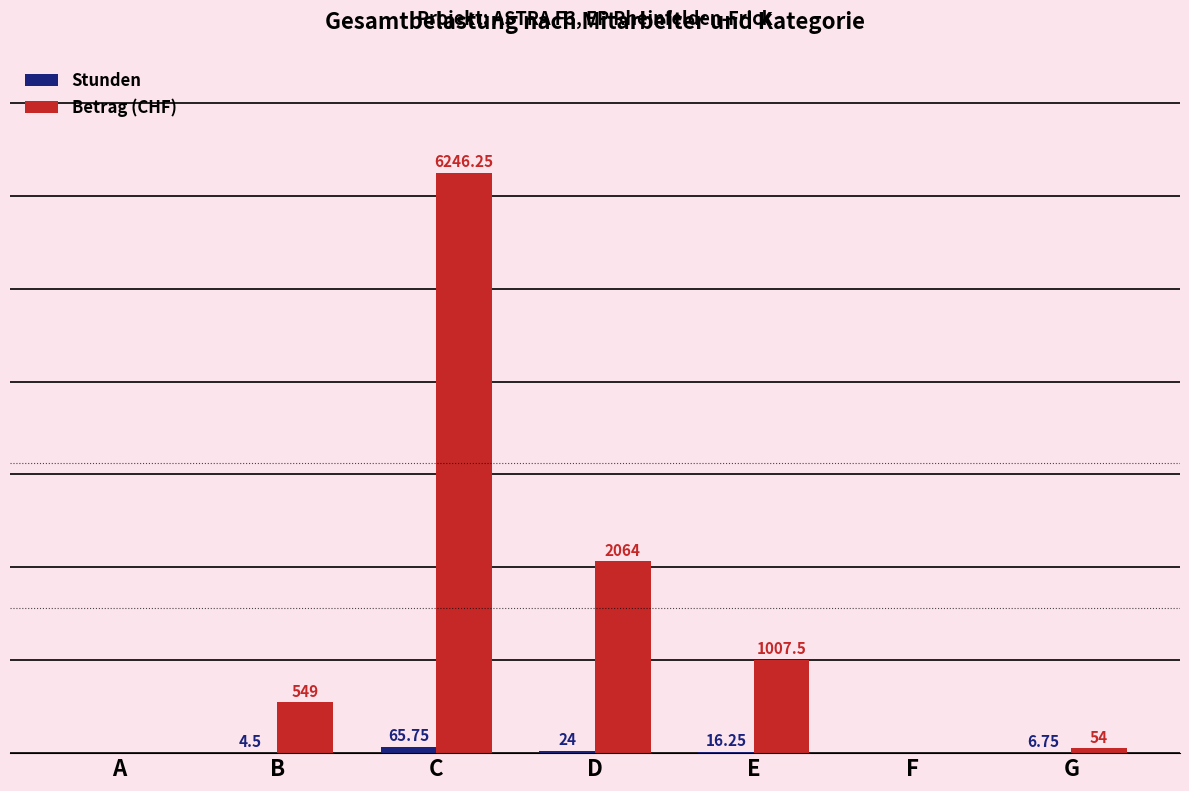

Which series changed the most between A and D?

Betrag (CHF)